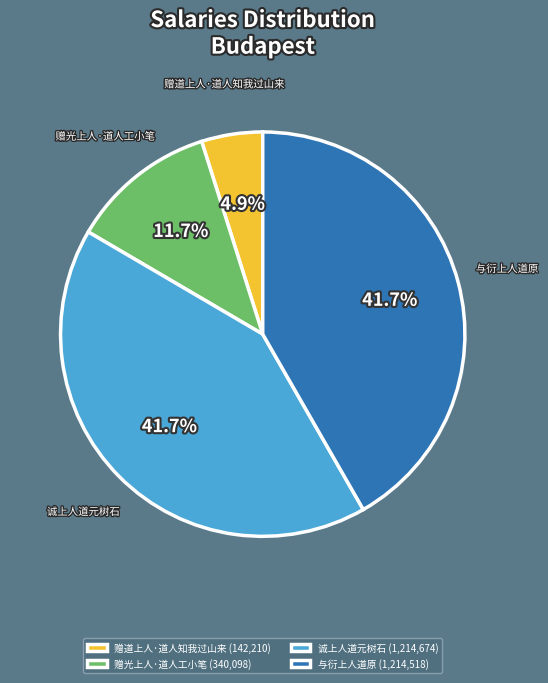

Is it true that 赠光上人·道人工小笔 is 12% of the pie?

True